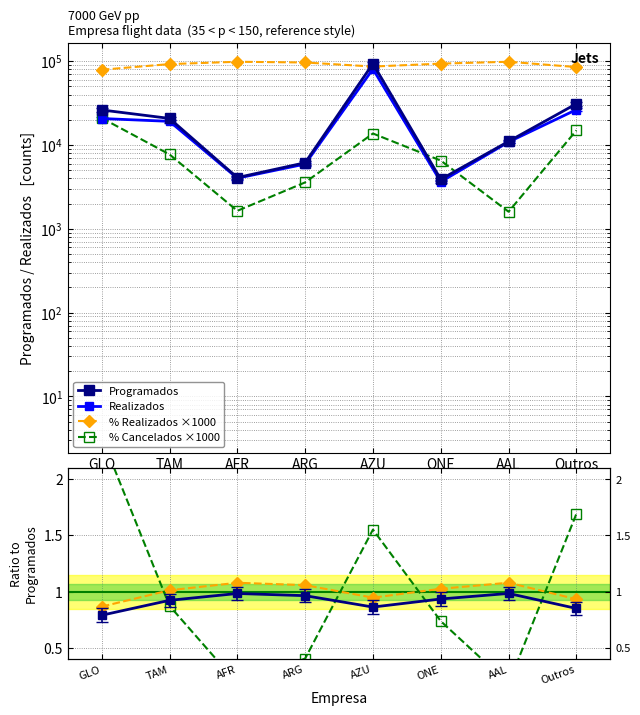

Where is % Realizados ×1000 nearest to the value 88715?

AZU